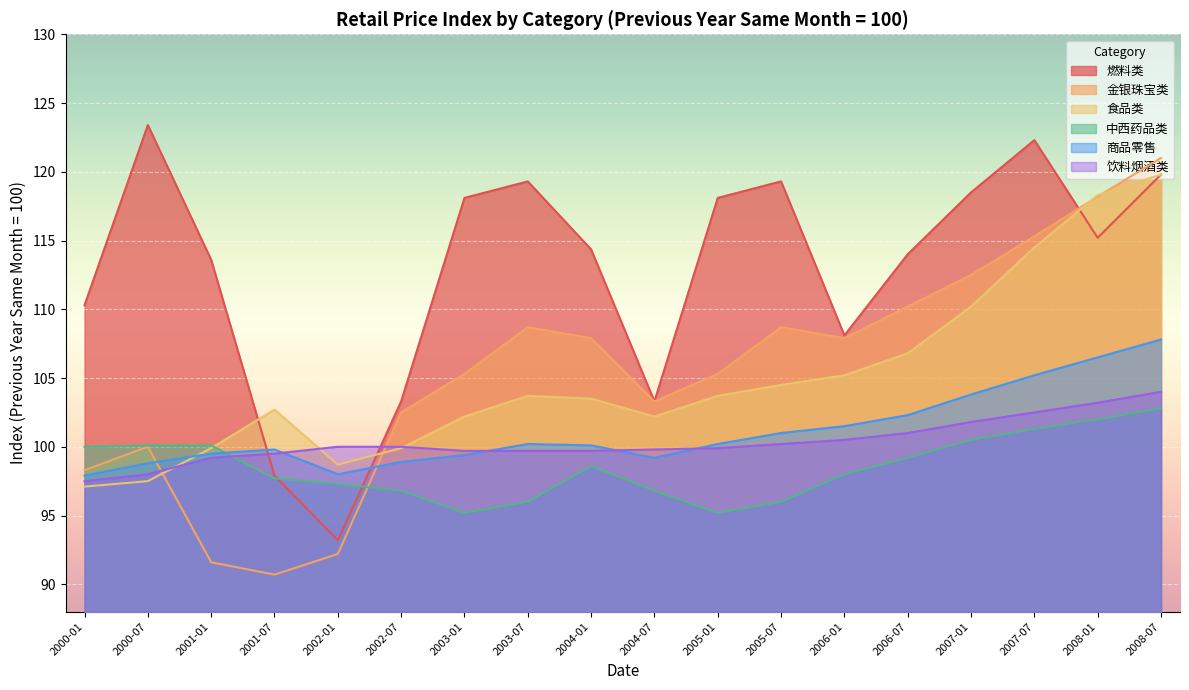

At how many categories does at least one series exceed 106?

14